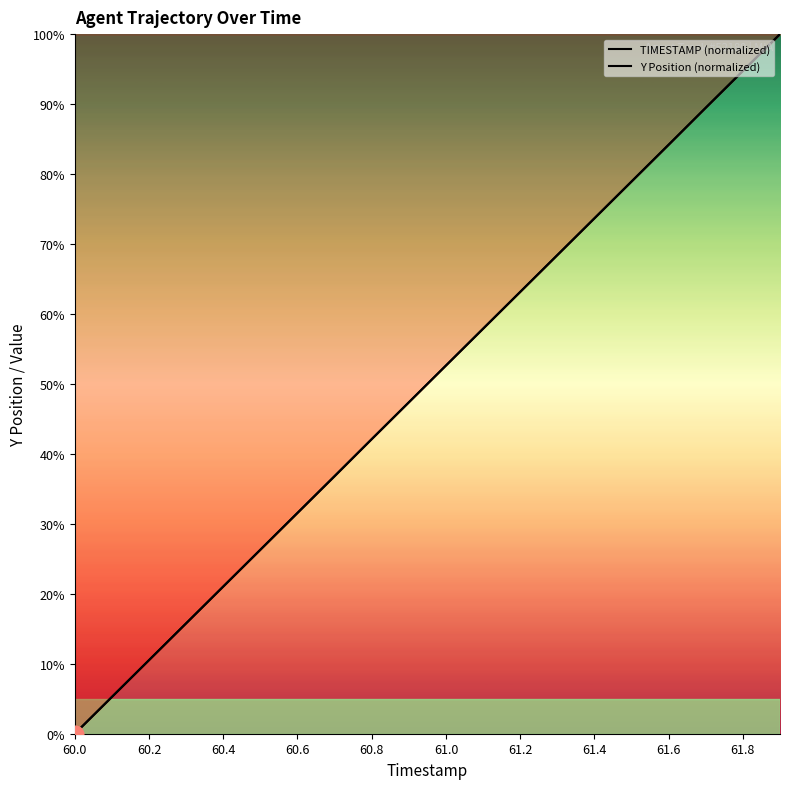

Count the number of categories in the chart.

20